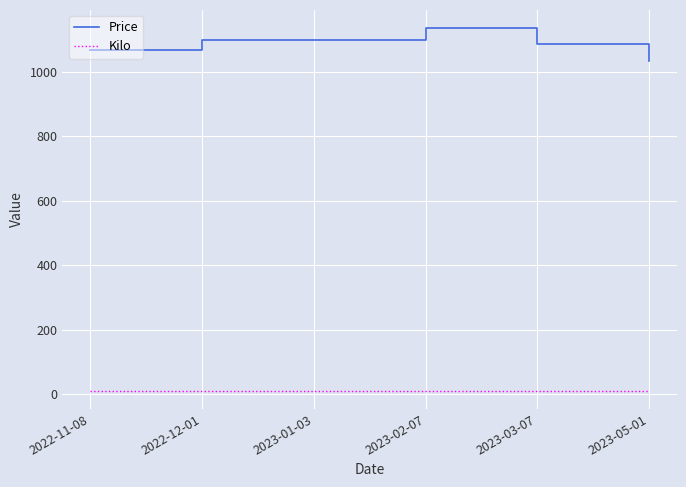

What value does the Price series have at 2022-12-01?

1099